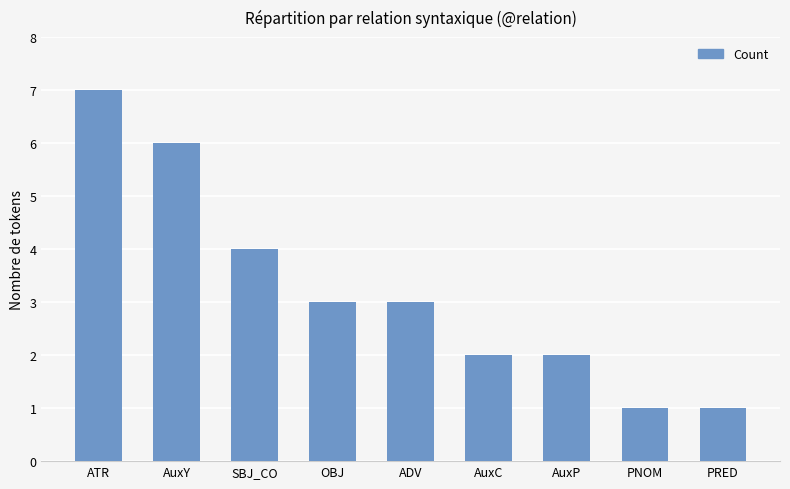

At which label is the value closest to 4?

SBJ_CO